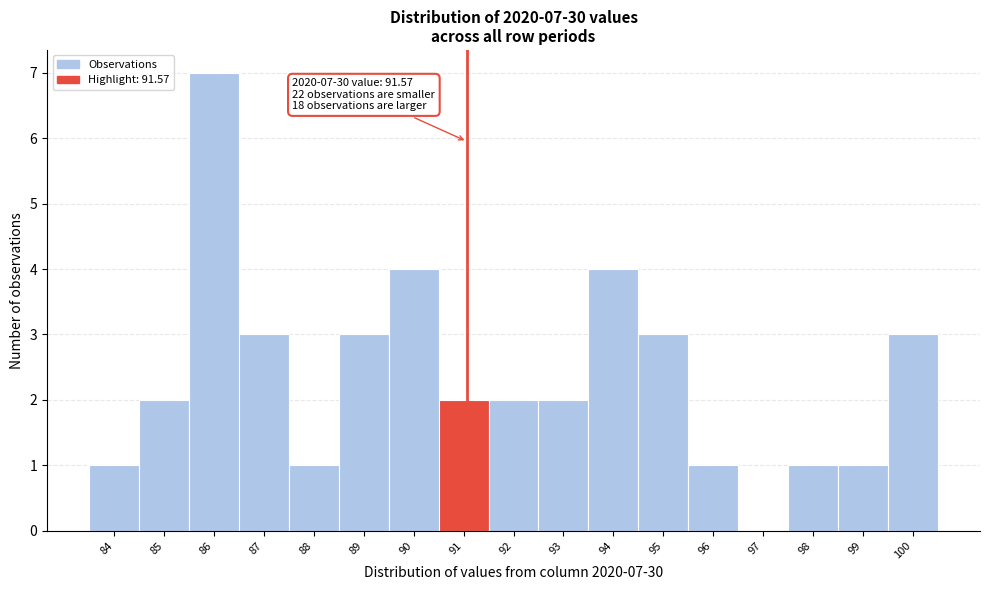

Reading right to left, transcribe all the data shown in this chart.

100=3	99=1	98=1	97=0	96=1	95=3	94=4	93=2	92=2	91=2	90=4	89=3	88=1	87=3	86=7	85=2	84=1